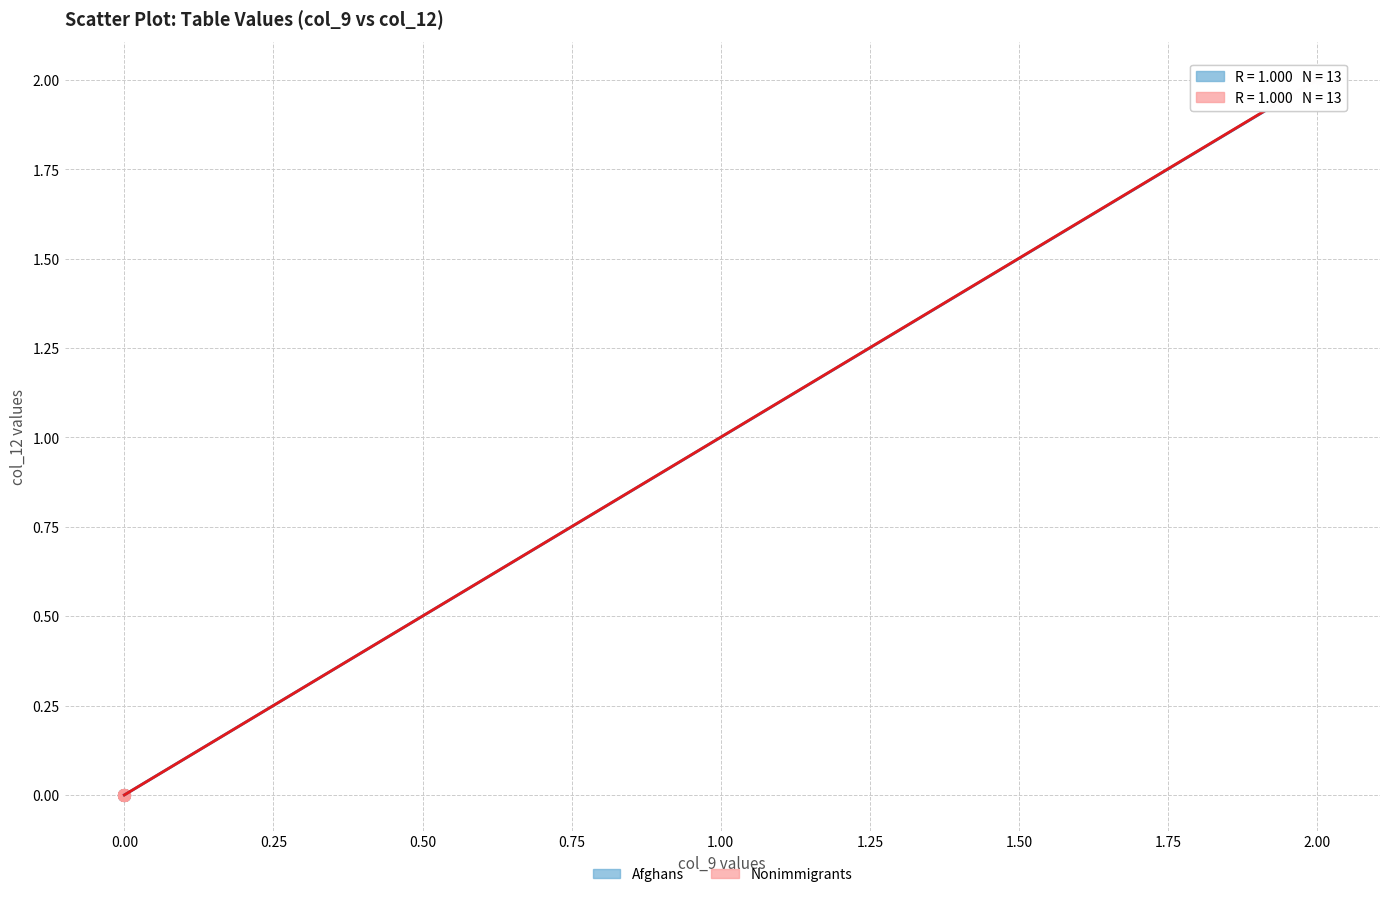

Which series has the widest spread of Y values?

Nonimmigrants